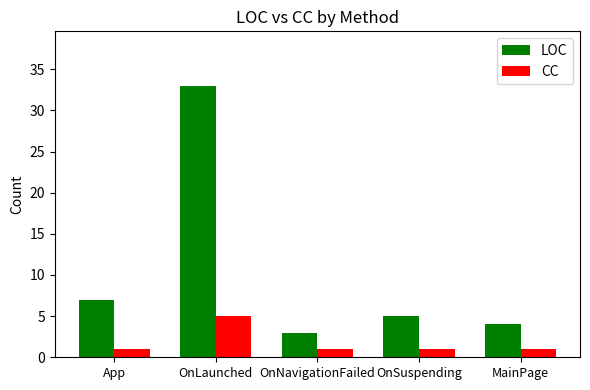

Count the CC values in the range 1 to 2.

4